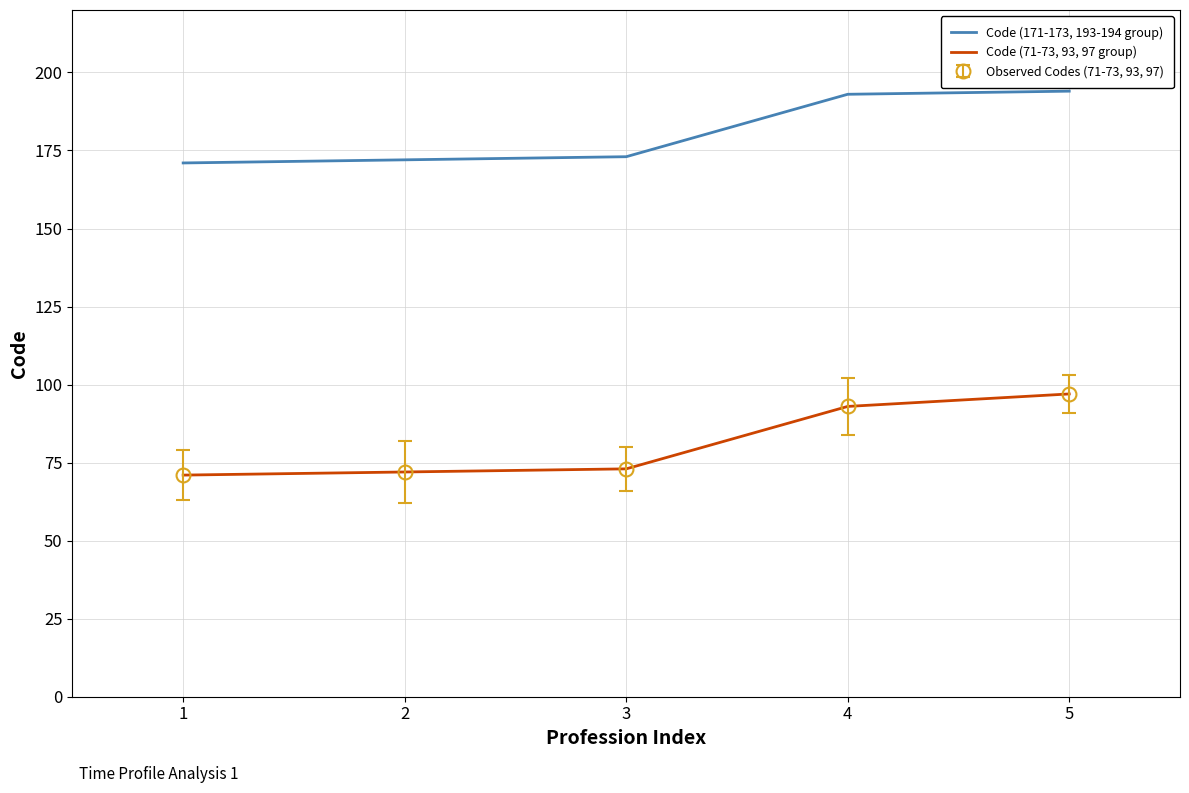

What is the maximum value for Code (71-73, 93, 97 group)?

97